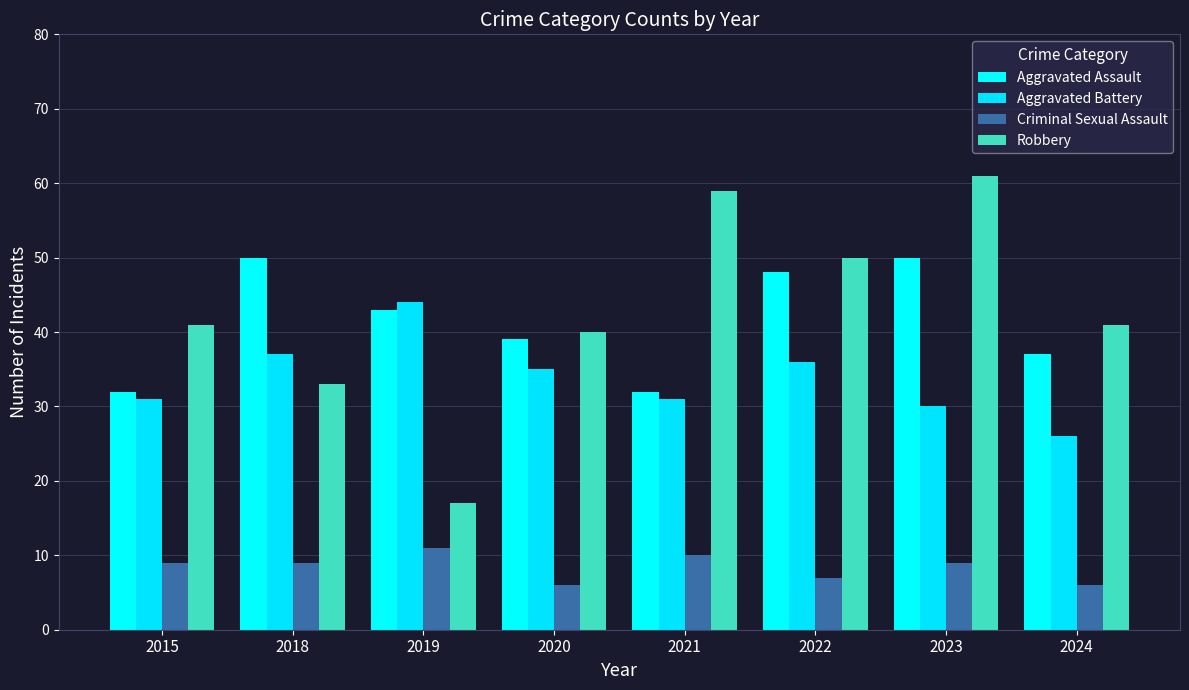

Are the bars grouped side by side (vs. stacked)?

Yes